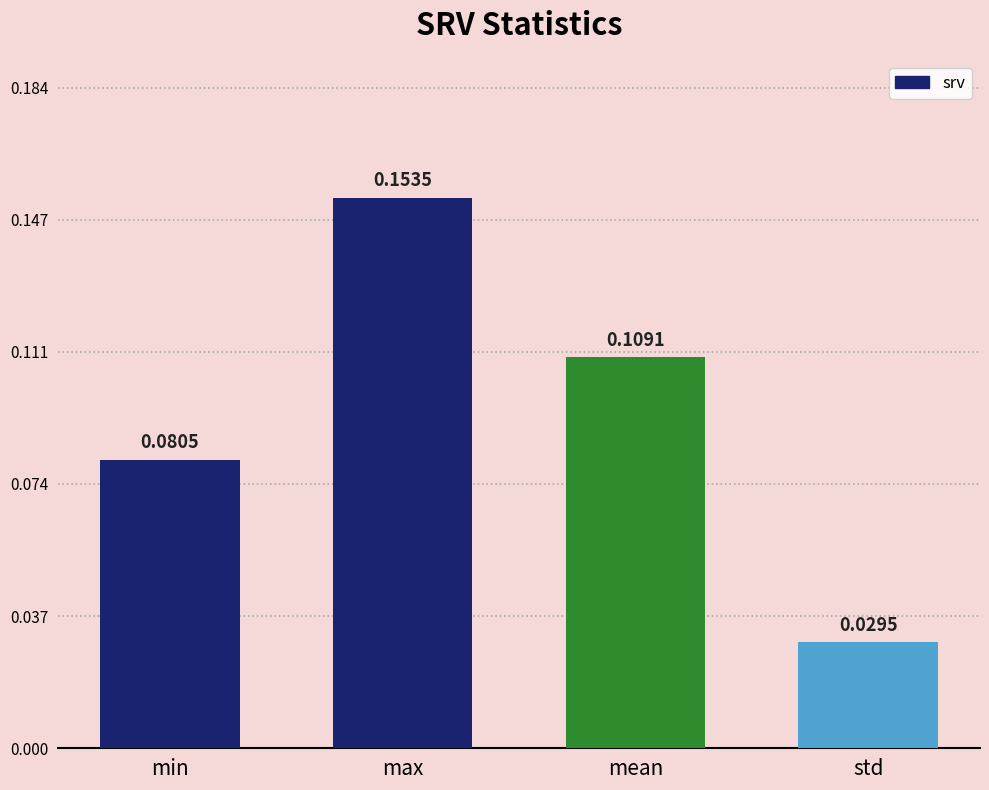

How many bars are there in total?

4